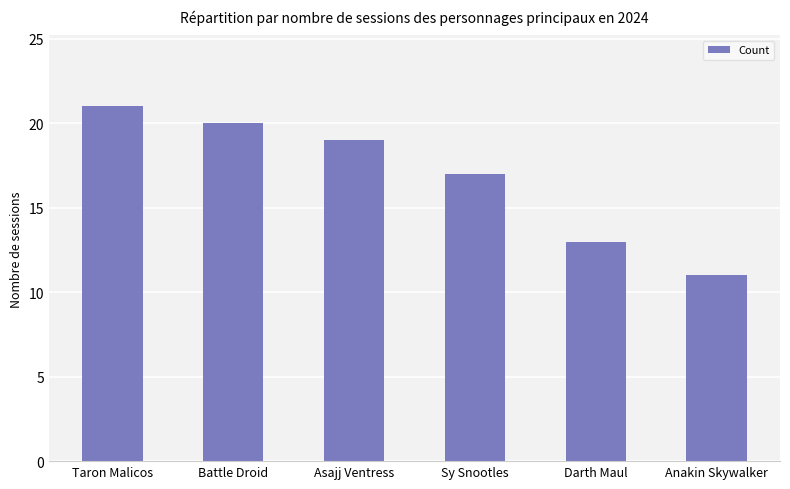

What position from the right is Battle Droid?

5